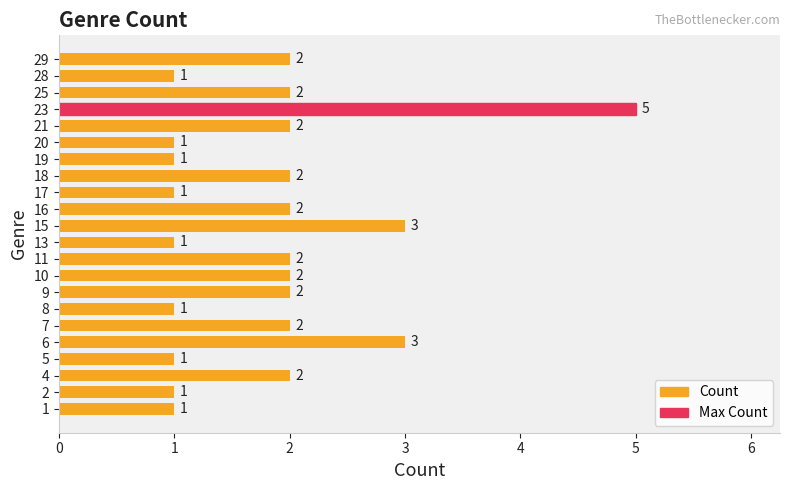

Reading bottom to top, transcribe all the data shown in this chart.

1=1	2=1	4=2	5=1	6=3	7=2	8=1	9=2	10=2	11=2	13=1	15=3	16=2	17=1	18=2	19=1	20=1	21=2	23=5	25=2	28=1	29=2